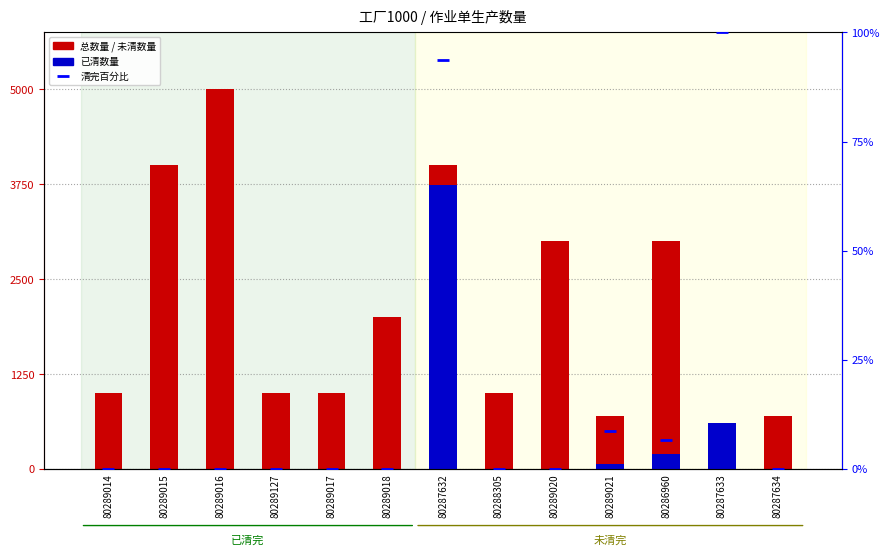

List the series in order of their overall mean, highest first.

总数量, 已清数量, 清完百分比